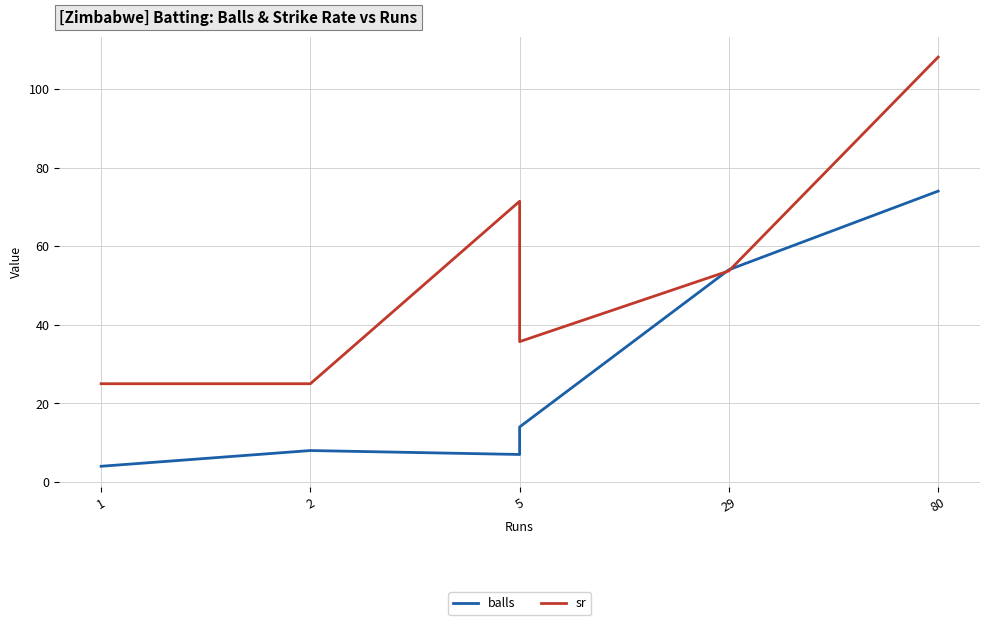

How many times do balls and sr cross each other?

2